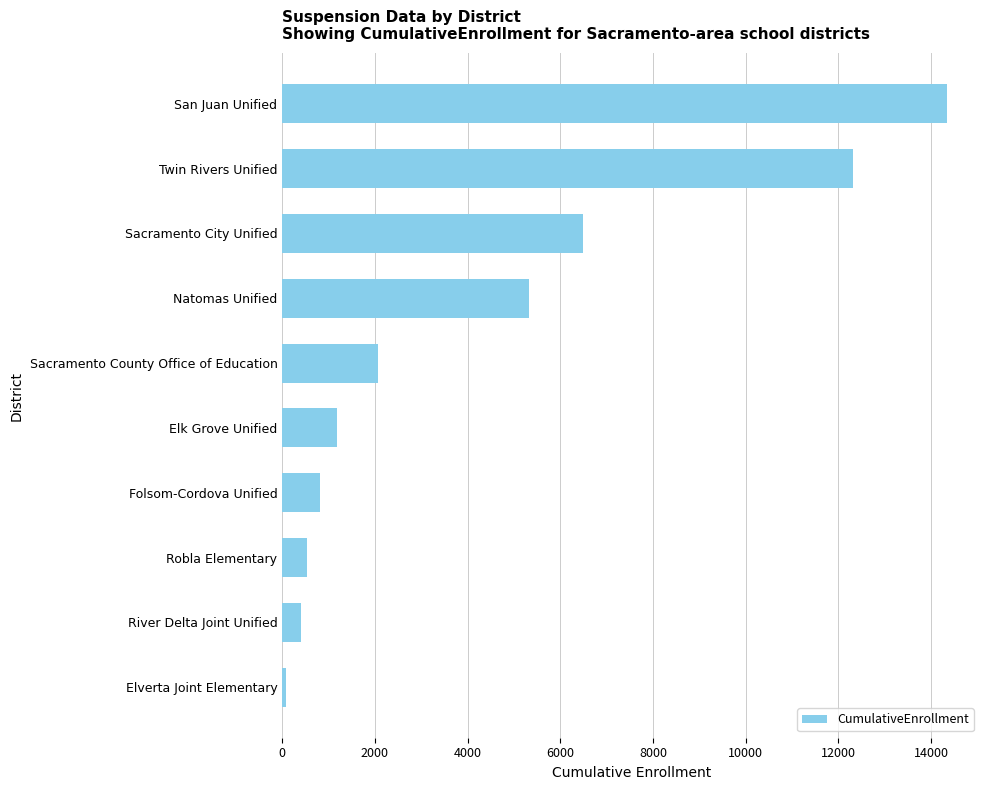

Which category has the highest value across all series?

San Juan Unified